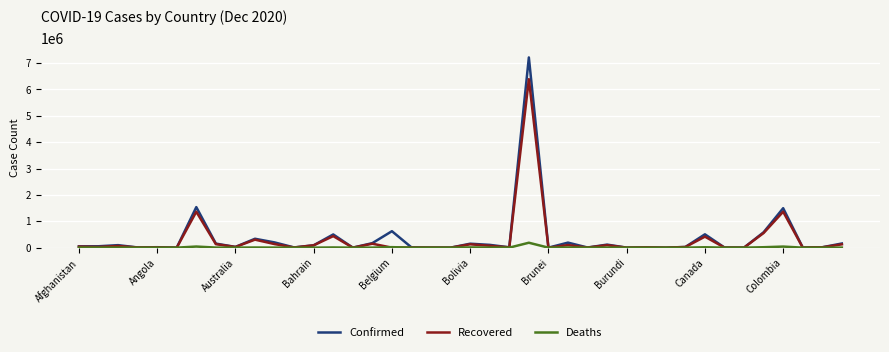

What is the maximum value for Recovered?

6388938